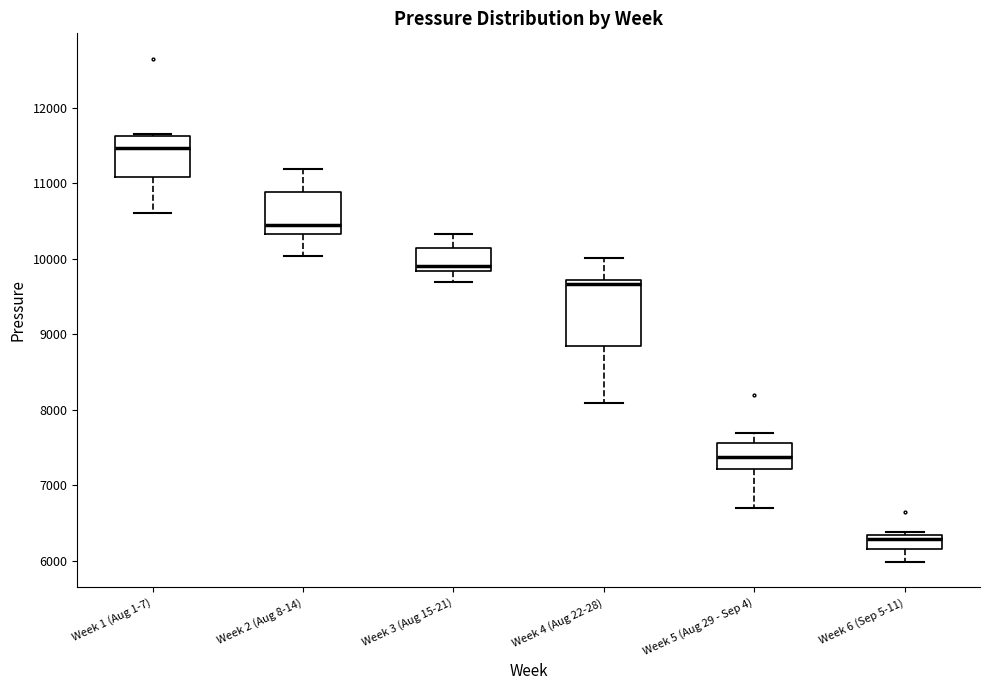

Which box has the lowest median line?

Week 6 (Sep 5-11)